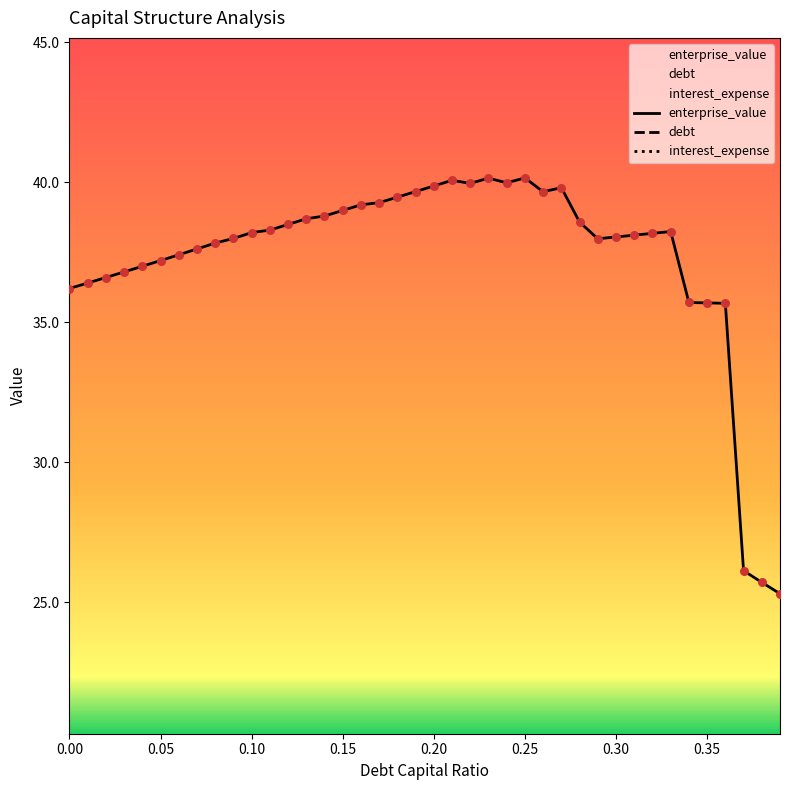

Is the value of interest_expense at 0.03 greater than the value of enterprise_value at 0.15?

No